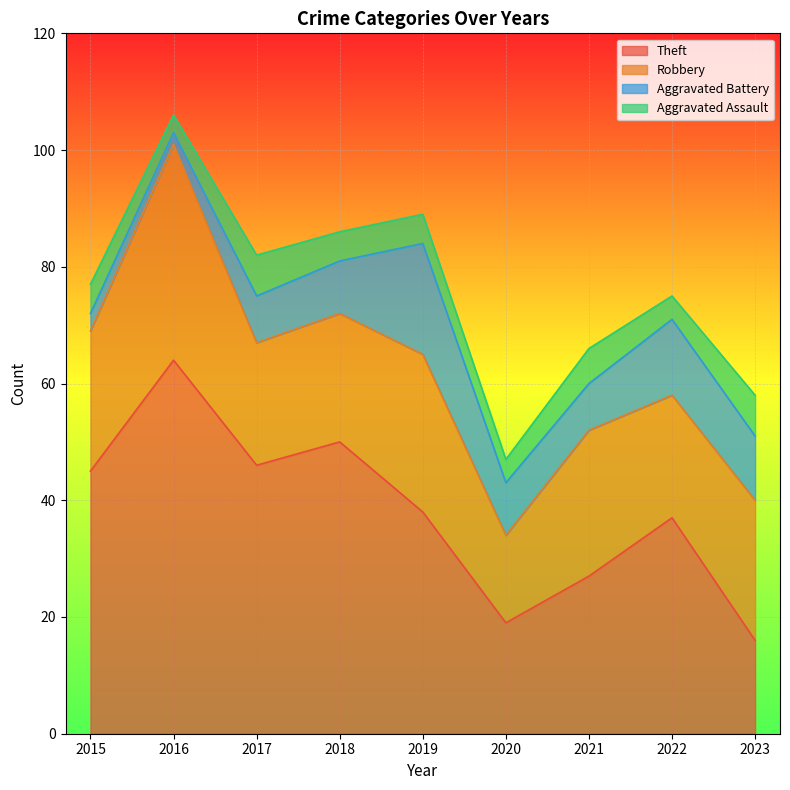

Is the value of Aggravated Battery at 2015 greater than the value of Theft at 2019?

No